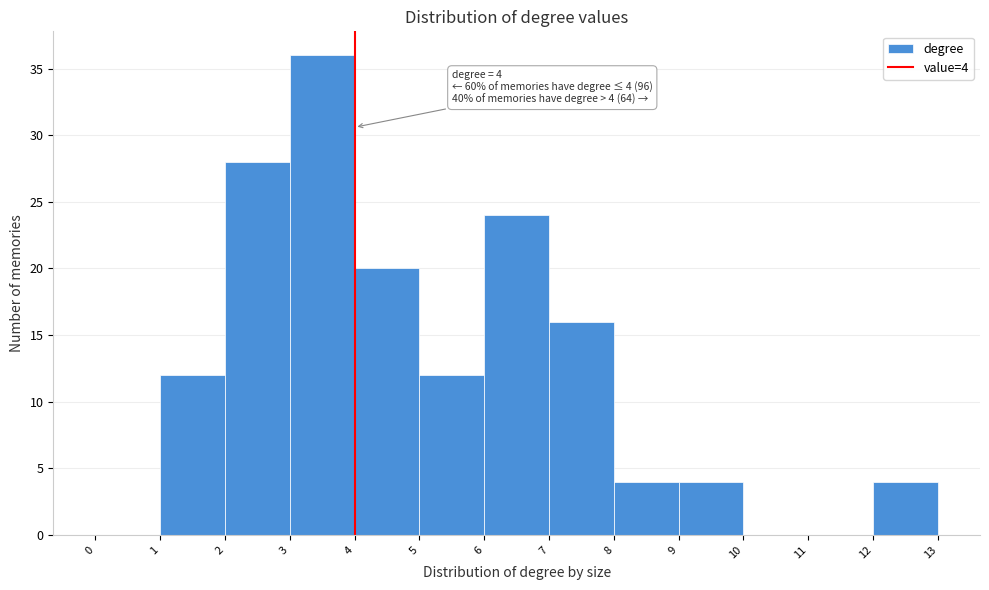

Which range on the x-axis has the tallest bar?

3 to 4